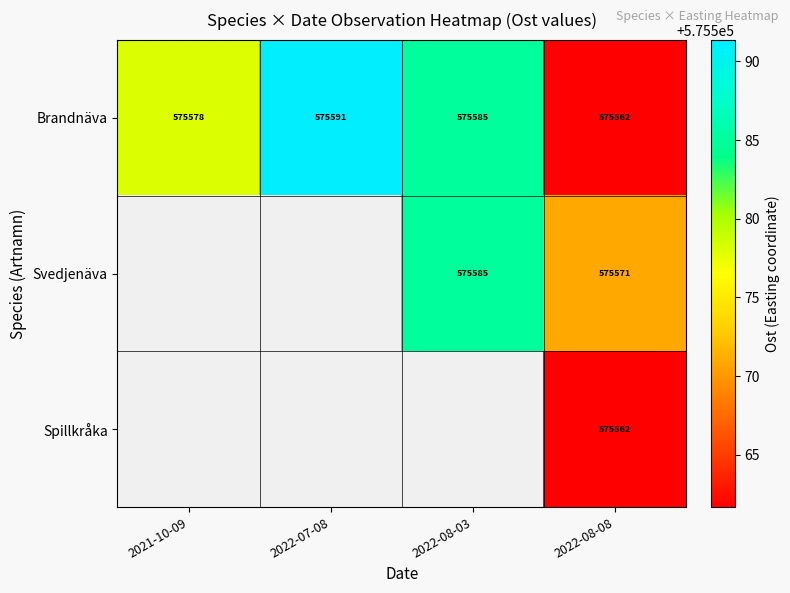

List the labels in order of Brandnäva value, largest first.

2022-07-08, 2022-08-03, 2021-10-09, 2022-08-08